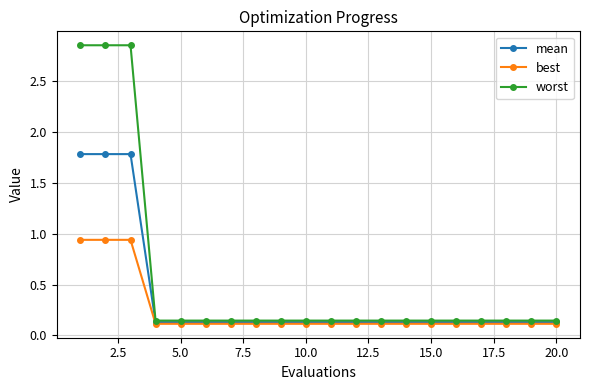

What is the difference between the maximum and minimum values in the mean series?

1.7